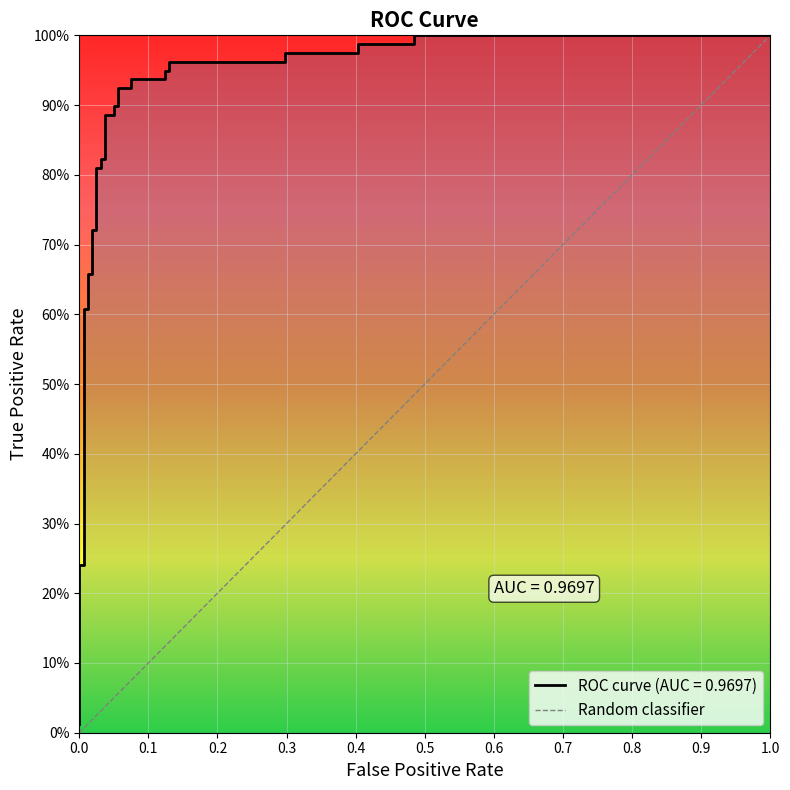

True or false: the data has more than 2 interior local peaks.

False